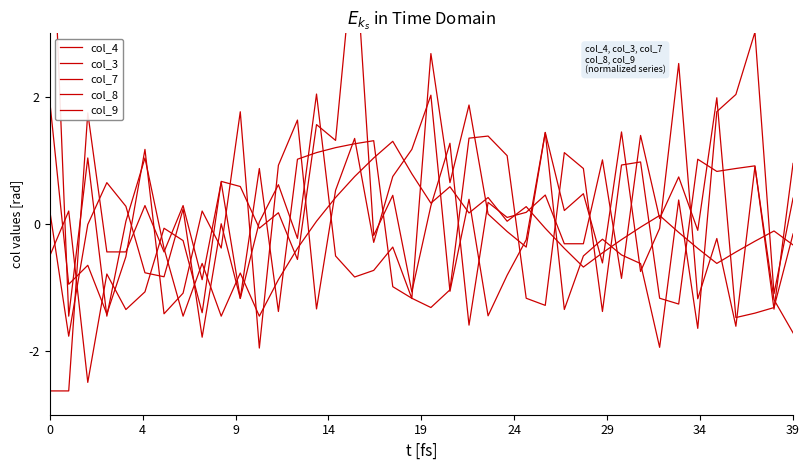

What is the label of the 9th point from the right?

31